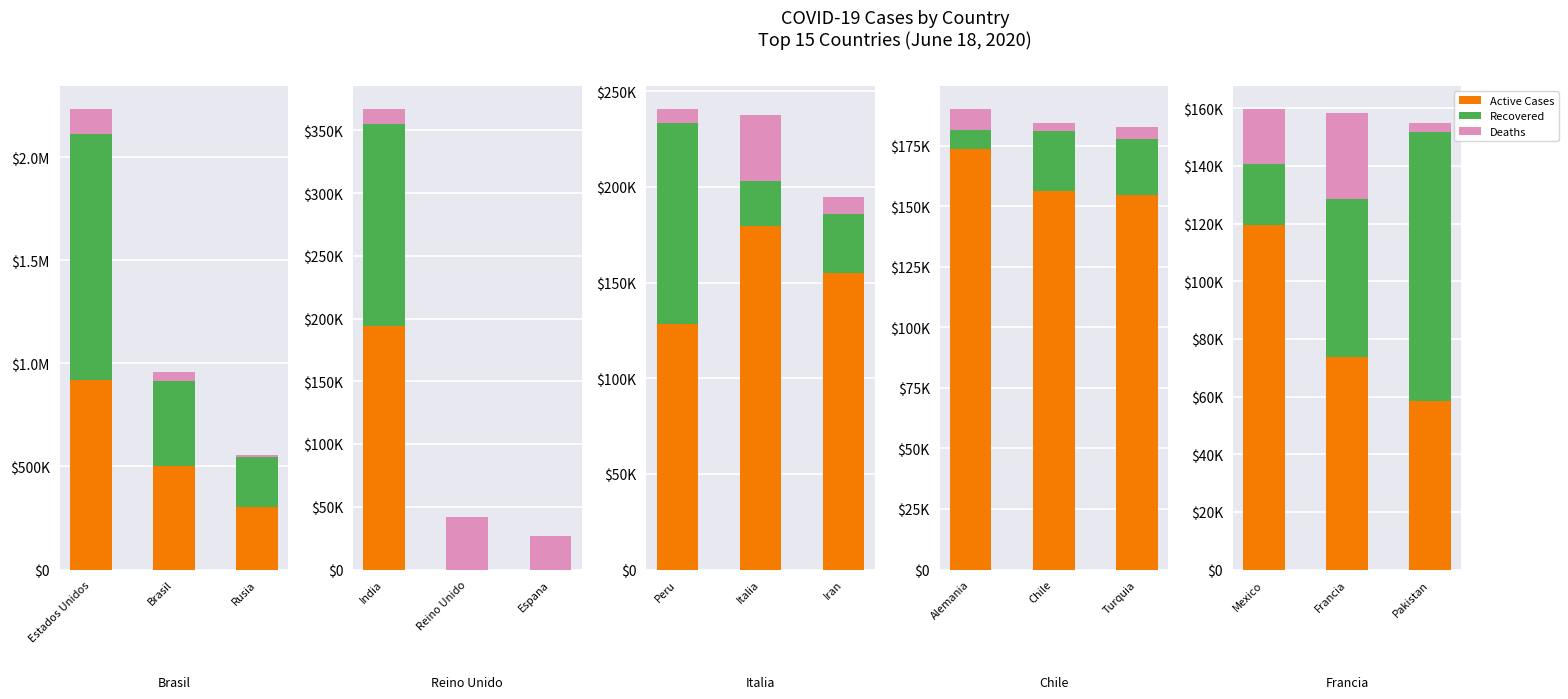

What are all the series names shown in the legend?

Active Cases, Recovered, Deaths